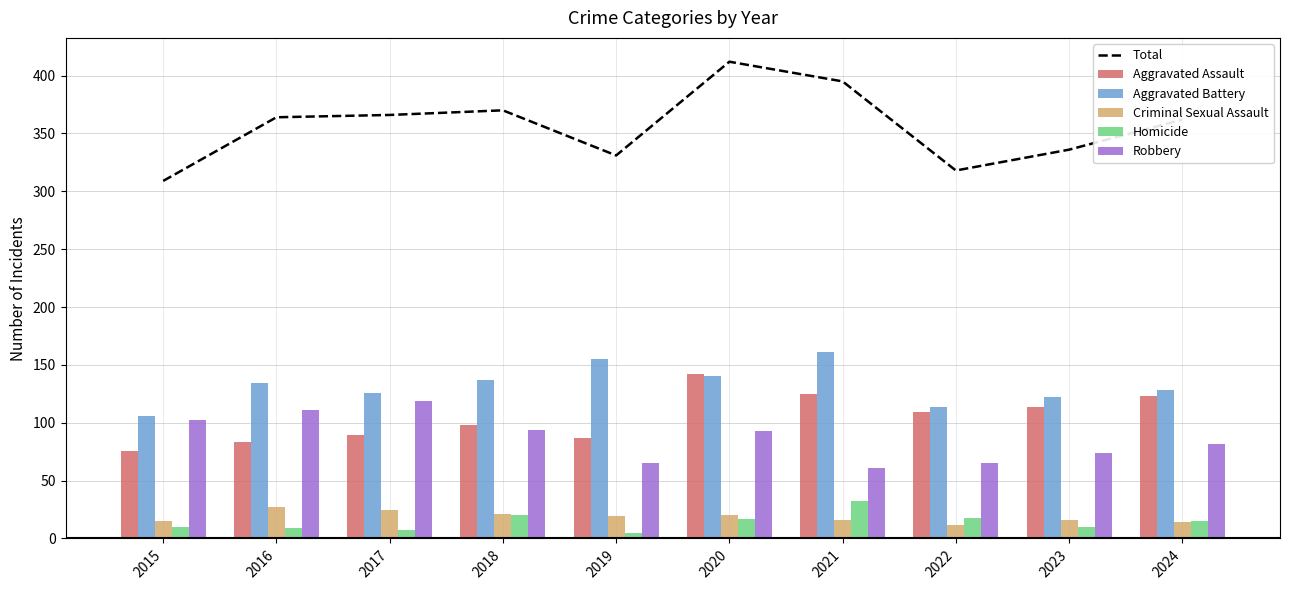

What are all the series names shown in the legend?

Total, Aggravated Assault, Aggravated Battery, Criminal Sexual Assault, Homicide, Robbery